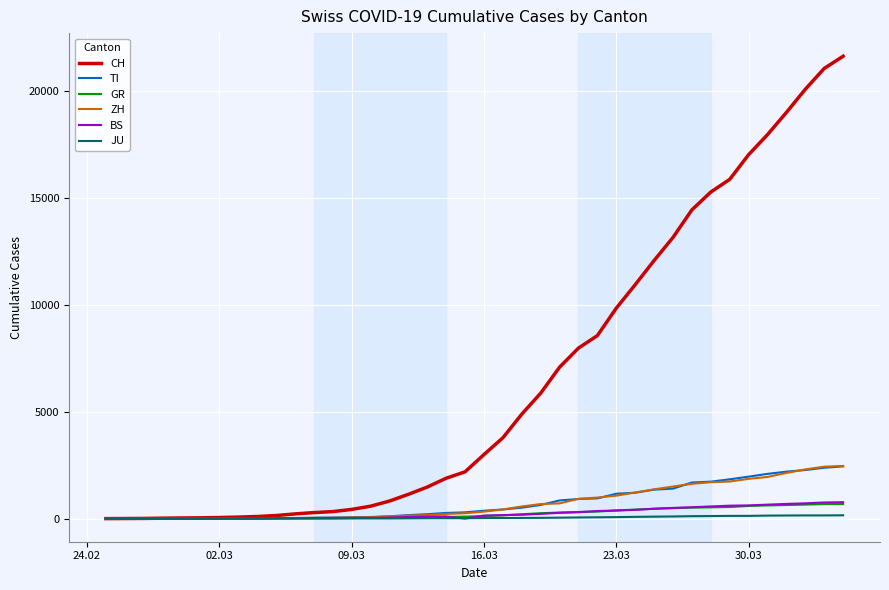

Which series has the widest spread of values?

CH